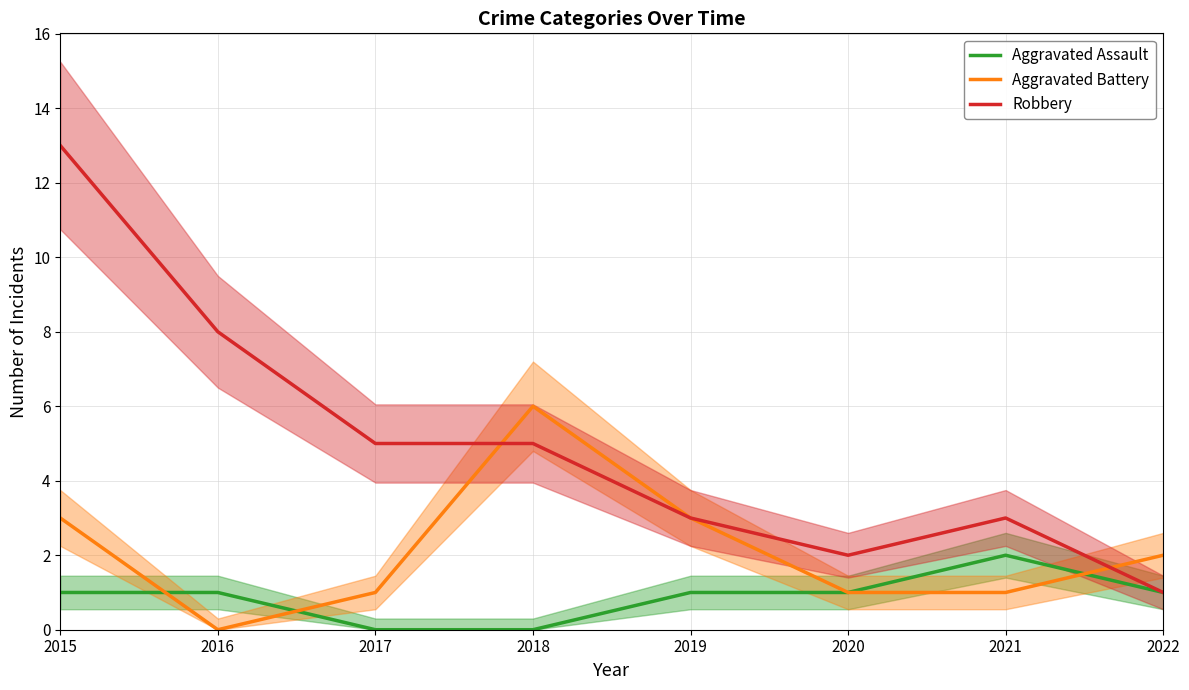

How many values in the Aggravated Battery series exceed 2?

3